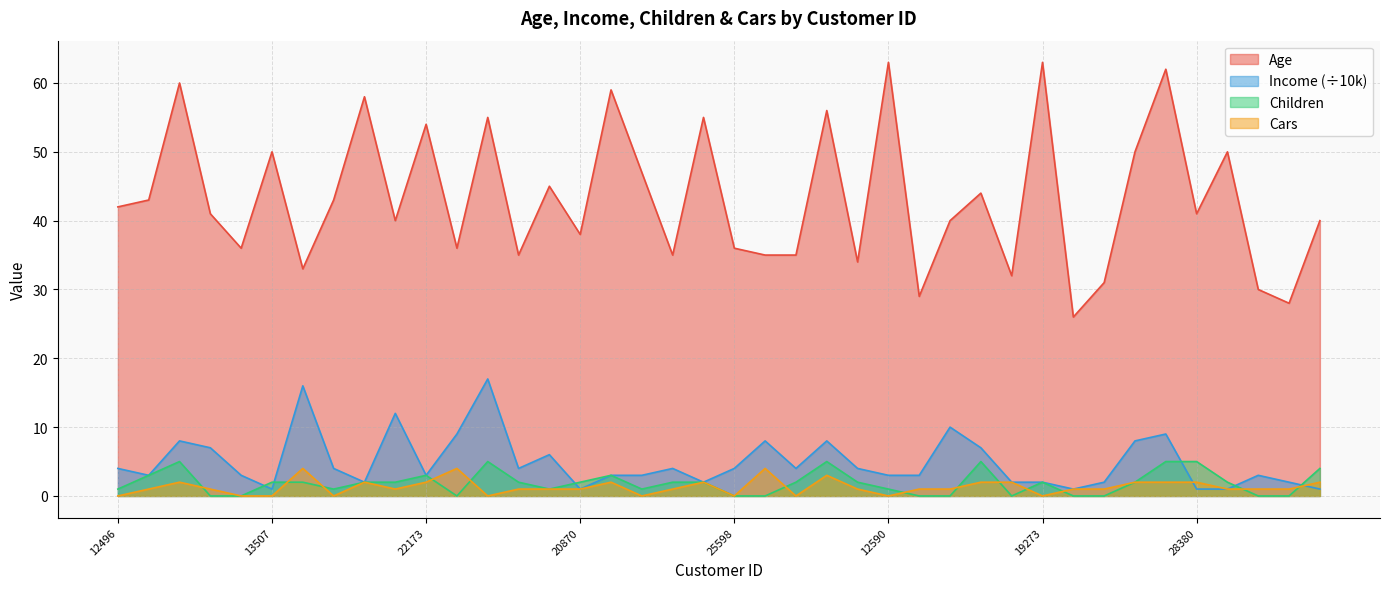

Which series has the largest total across all categories?

Age